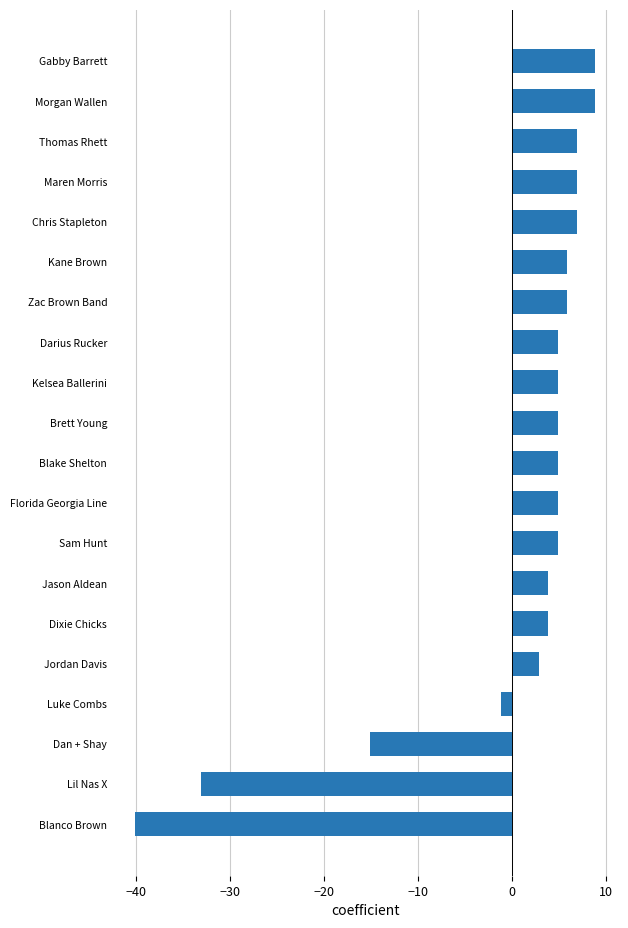

What is the change in value from Darius Rucker to Dan + Shay?

-20.0